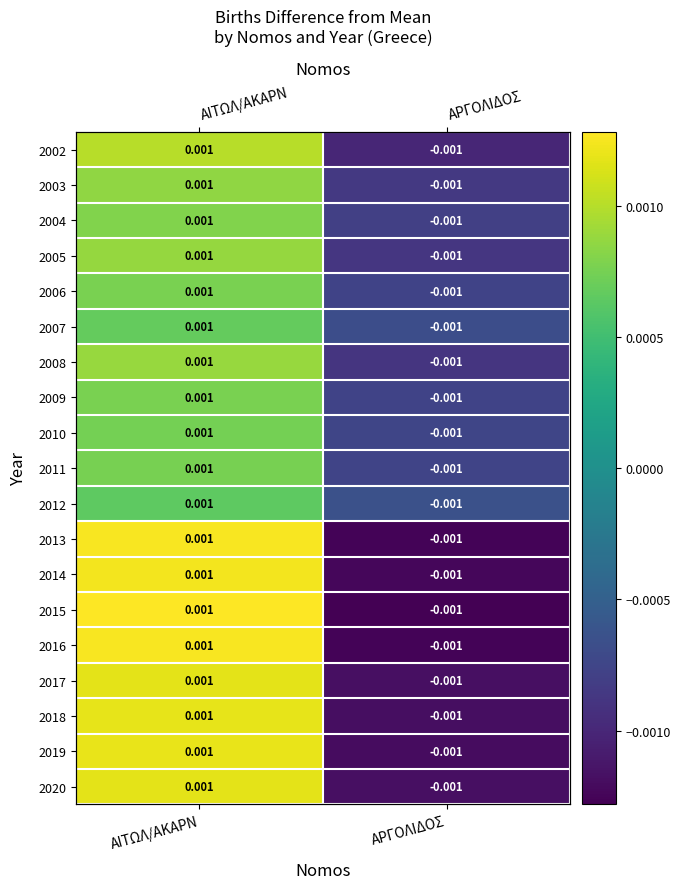

How many values in the 2007 series are below 0?

1